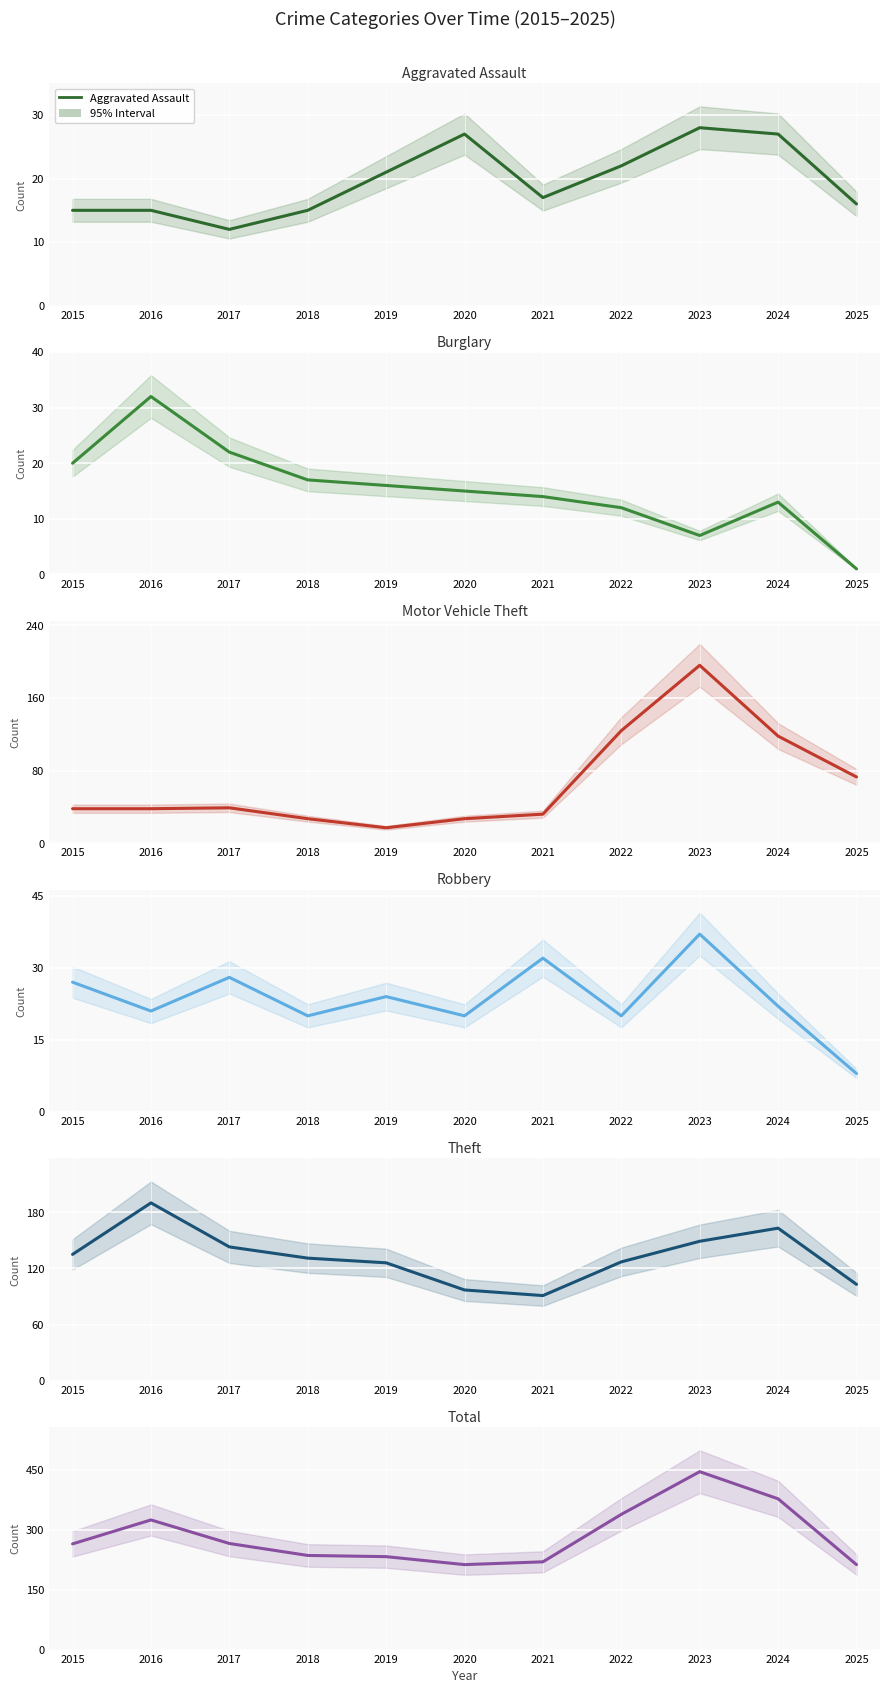

What is the sum of the Aggravated Assault values at 2020 and 2017?

39